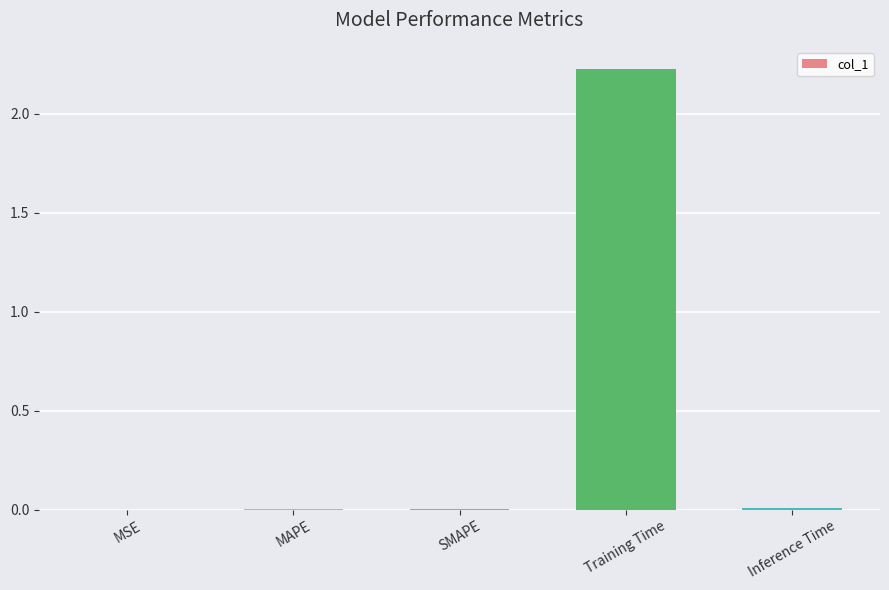

Which category has the highest value across all series?

Training Time